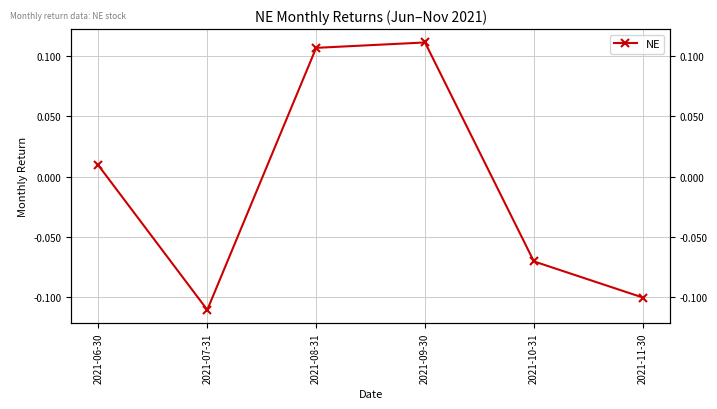

What is the difference between the values at 2021-09-30 and 2021-06-30?

0.1